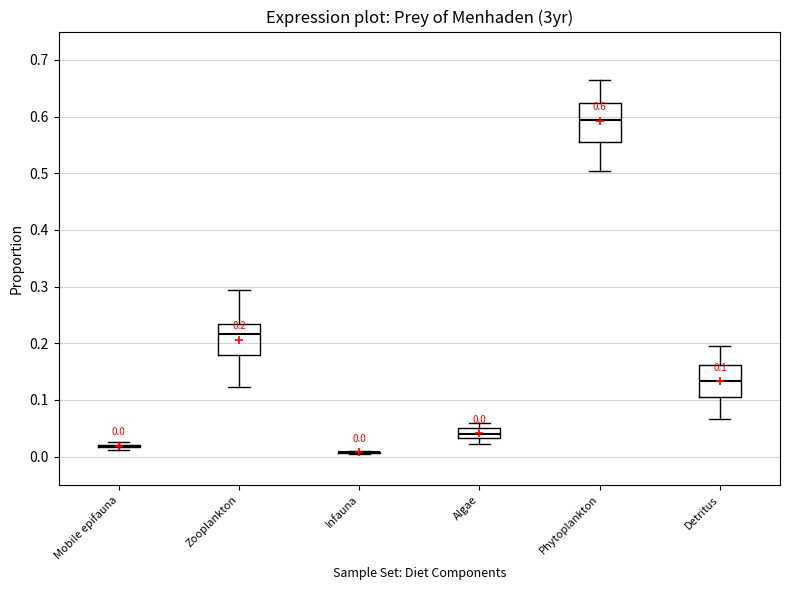

Comparing the boxes themselves (not the whiskers), which one is the tallest?

Phytoplankton